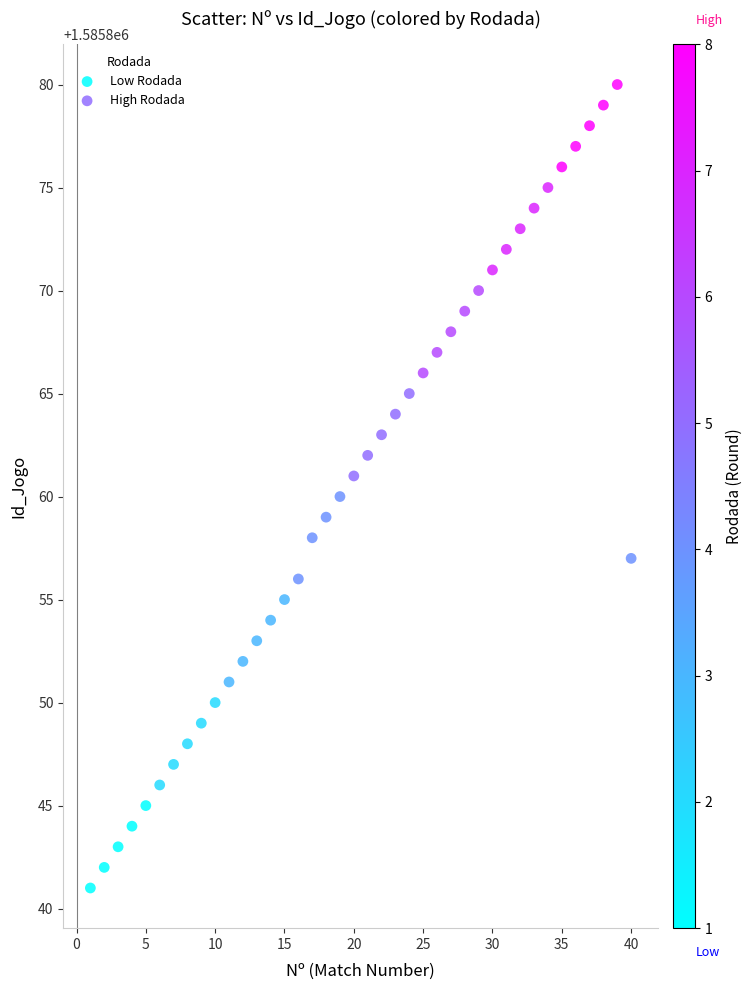

What are all the series names shown in the legend?

Low Rodada, High Rodada